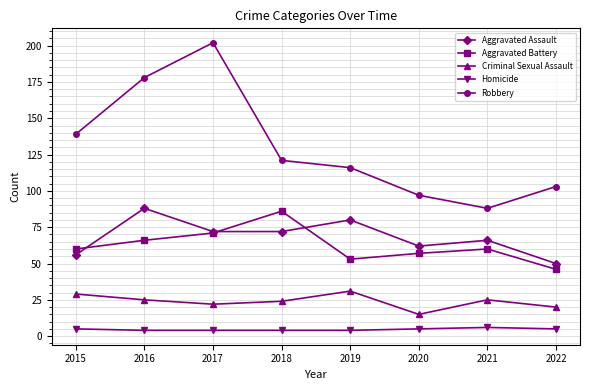

List the labels in order of Robbery value, largest first.

2017, 2016, 2015, 2018, 2019, 2022, 2020, 2021